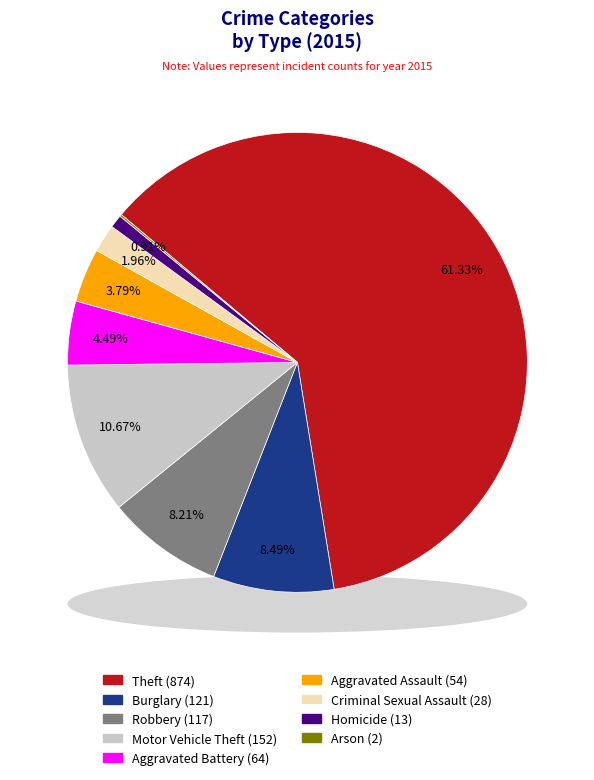

What portion of the pie excludes Aggravated Battery?

95.5%